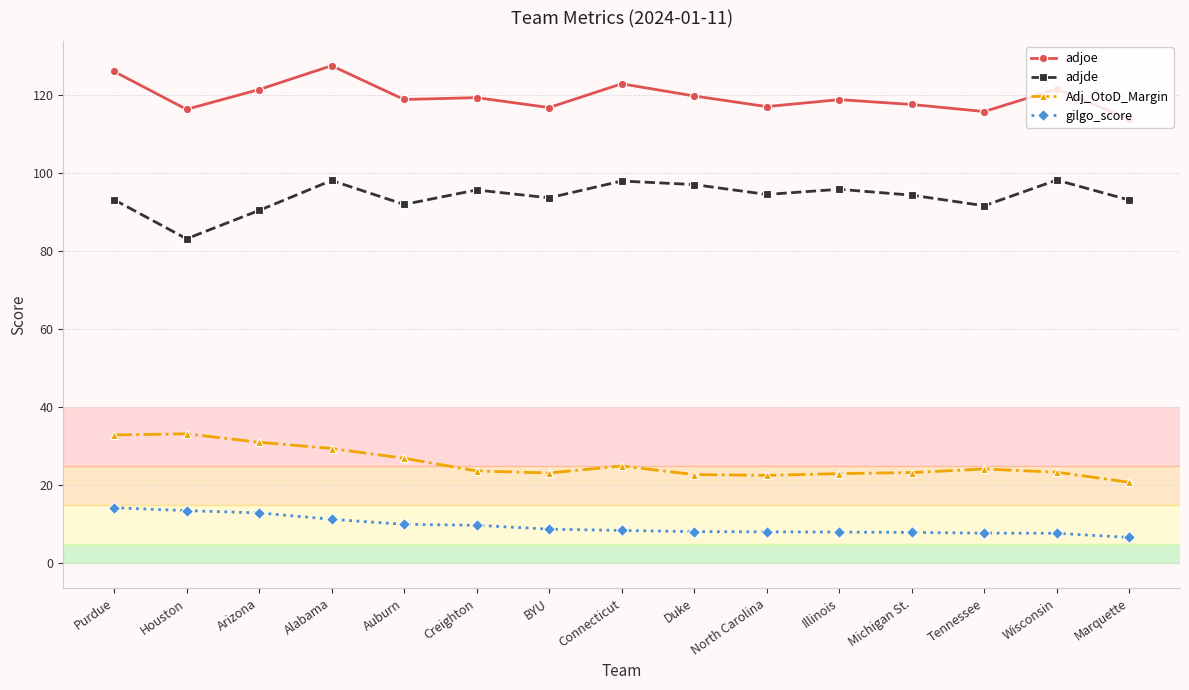

Rank the series by their maximum value, from lowest to highest.

gilgo_score, Adj_OtoD_Margin, adjde, adjoe